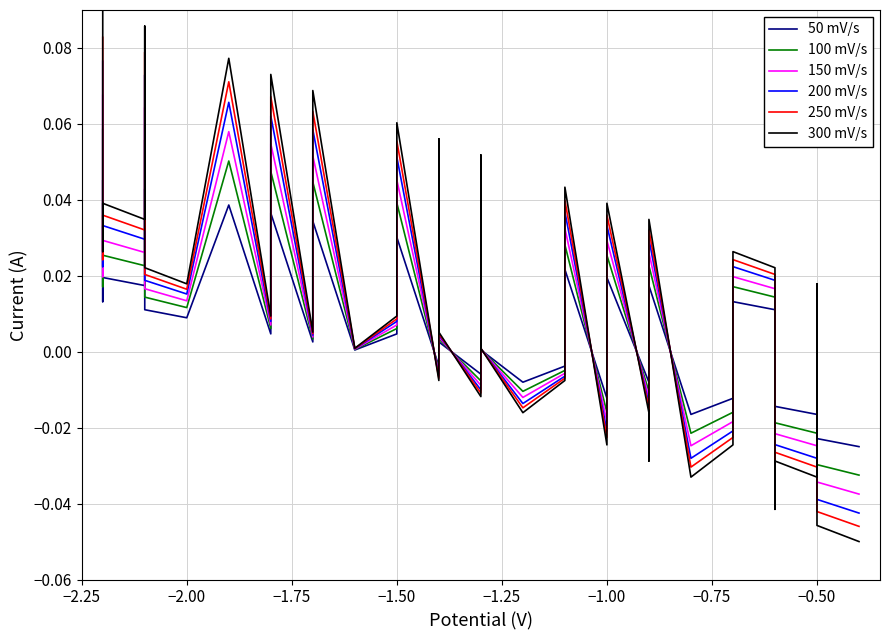

List the series in order of their peak value, highest first.

300 mV/s, 250 mV/s, 200 mV/s, 150 mV/s, 100 mV/s, 50 mV/s